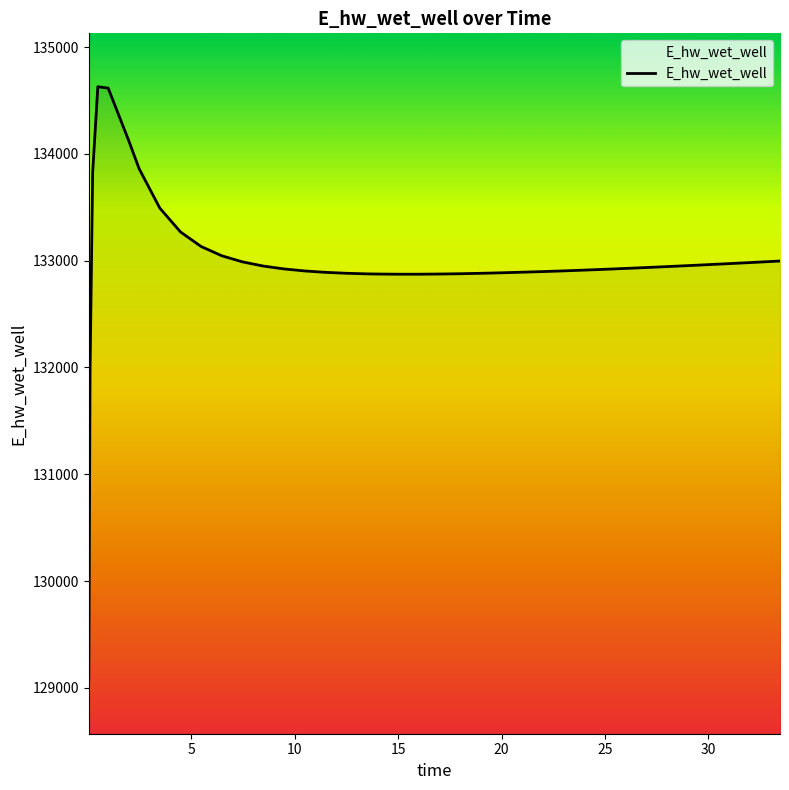

What is the minimum value shown in the chart?

129070.3